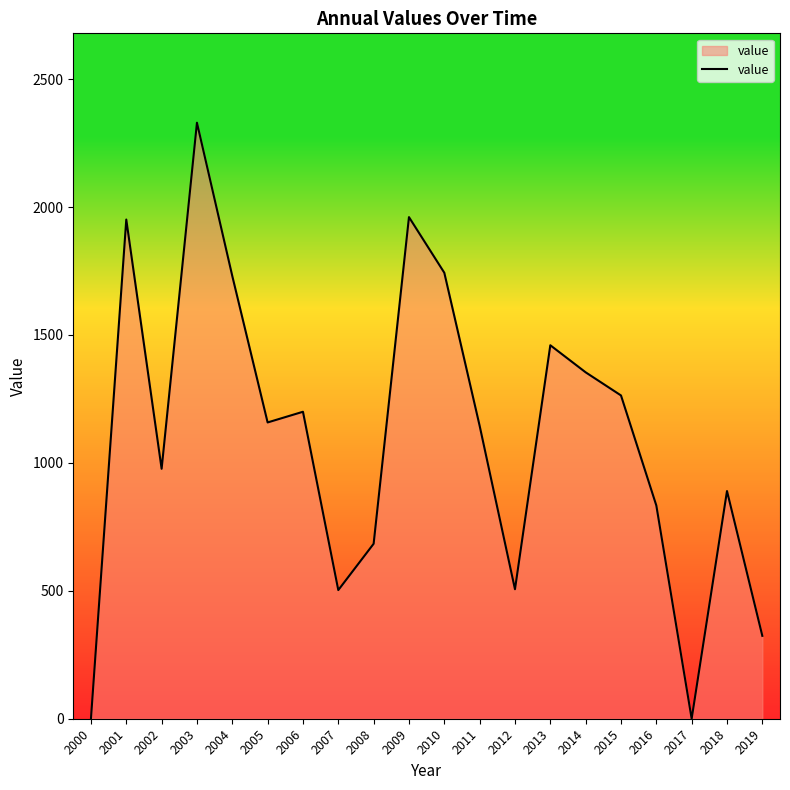

How many interior local peaks (higher than both neighbors) does the data have?

6